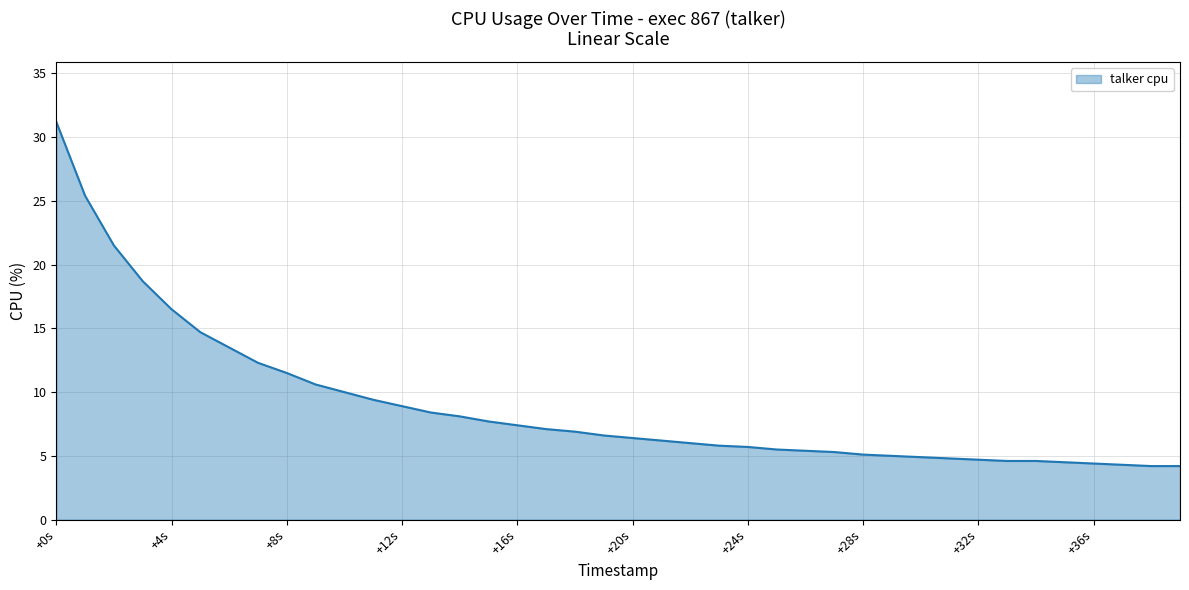

What is the maximum value shown in the chart?

31.2